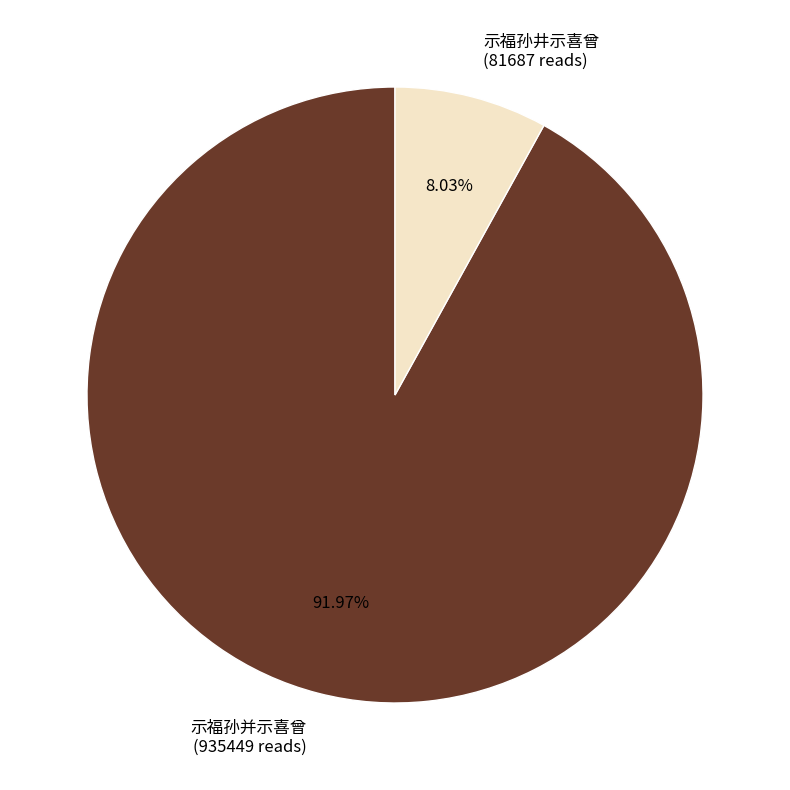

To the nearest percent, what is the difference between the 示福孙并示喜曾 and 示福孙井示喜曾 slice percentages?

84%